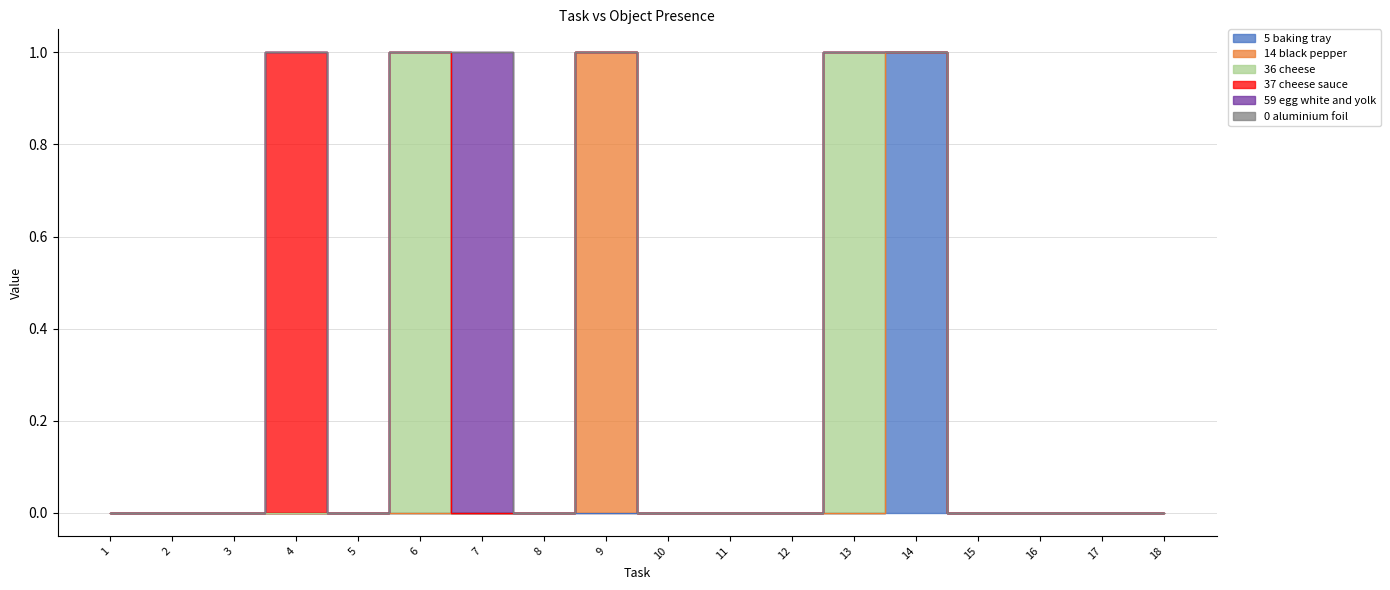

List the labels in order of Object_37_cheese sauce value, smallest first.

1, 2, 3, 5, 6, 7, 8, 9, 10, 11, 12, 13, 14, 15, 16, 17, 18, 4